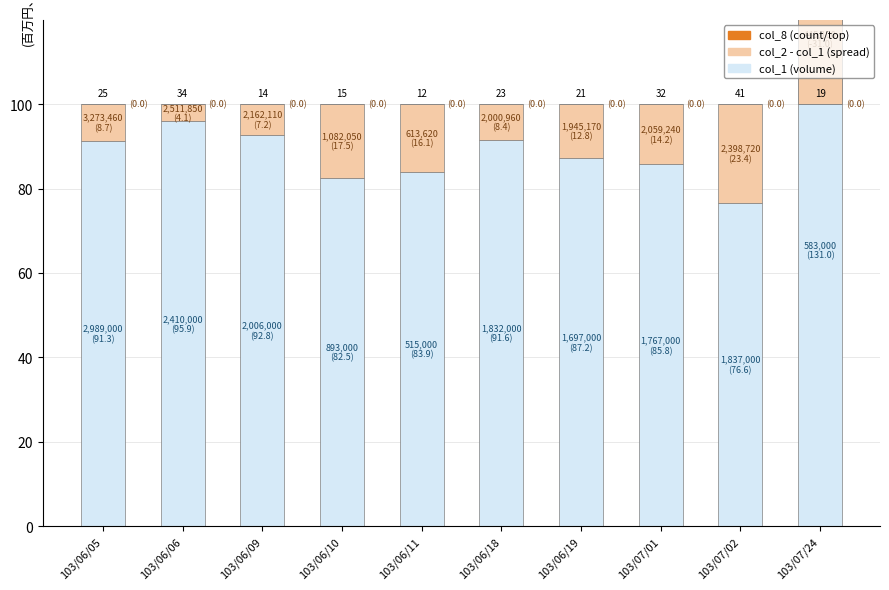

Is the value of col_2 - col_1 (spread) at 103/06/06 greater than the value of col_1 (volume) at 103/07/01?

No